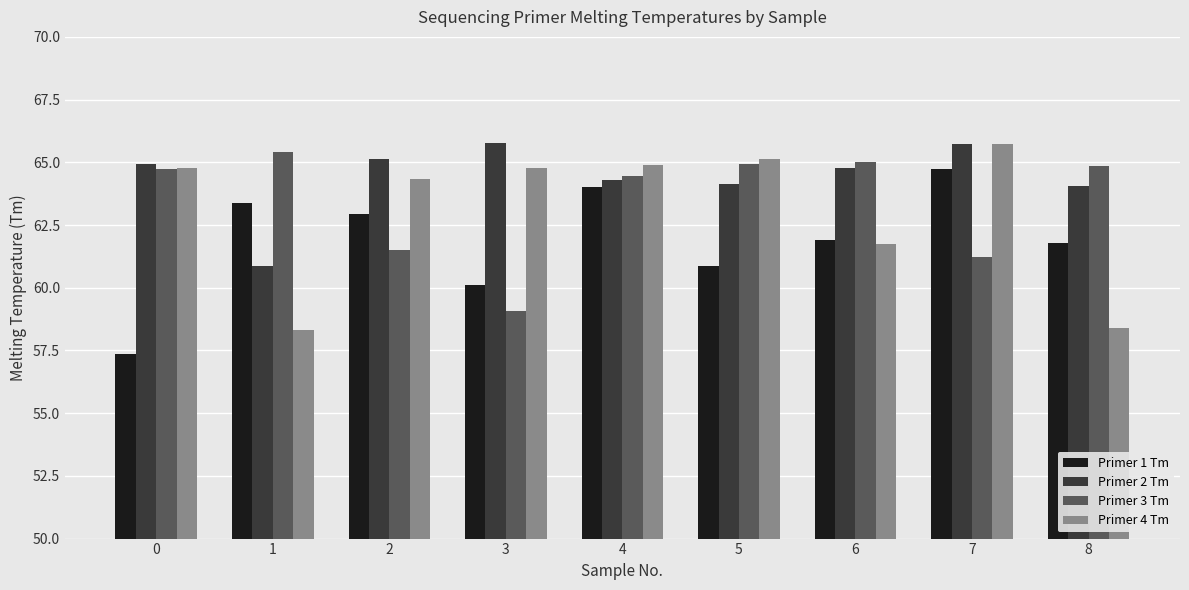

Which category has the lowest value in the Primer 2 Tm series?

1